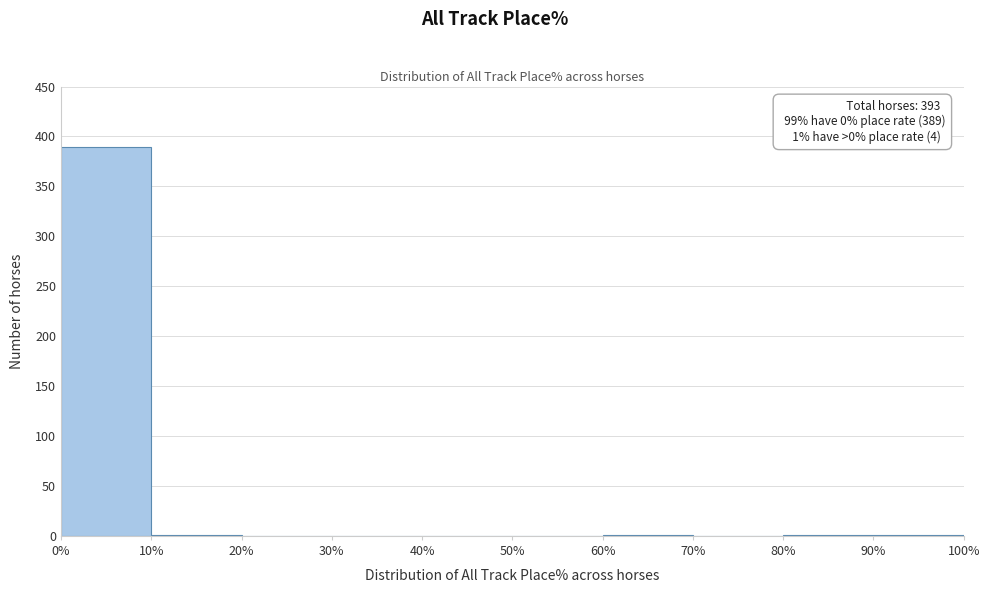

Over which range of the x-axis is the bar tallest?

0% to 10%